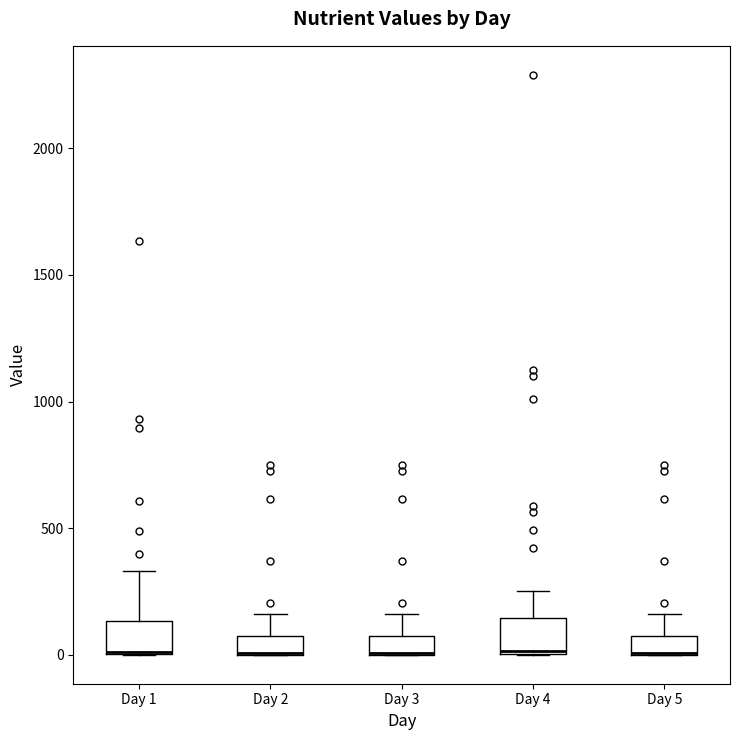

Where does the upper whisker of the box for Day 4 end on the y-axis? The values are not printed on the chart, so give them approximately, as read against the axis.

250